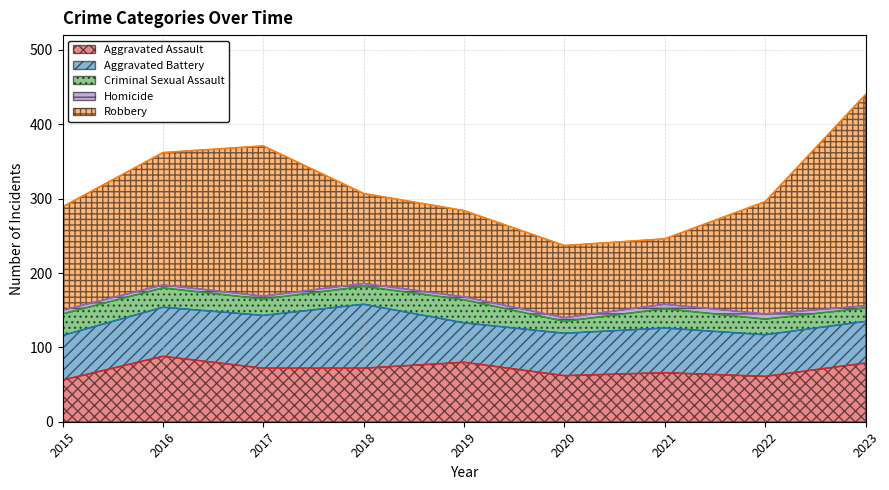

List the series in order of their peak value, highest first.

Robbery, Aggravated Assault, Aggravated Battery, Criminal Sexual Assault, Homicide